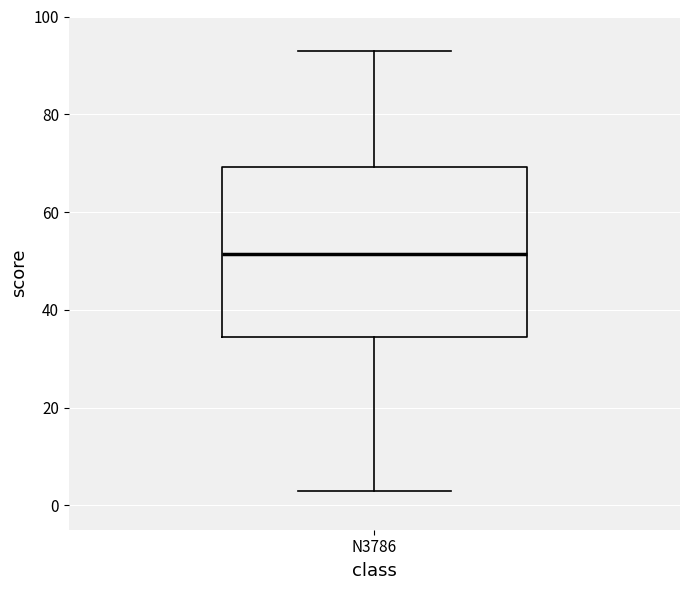

Transcribe this box plot: give where the median line is, the range the box spans, and where the two whiskers end, as read against the y-axis. The values are not printed on the chart, so give them approximately, as read against the axis.

median 52, box 34 to 70, whiskers 4 to 94